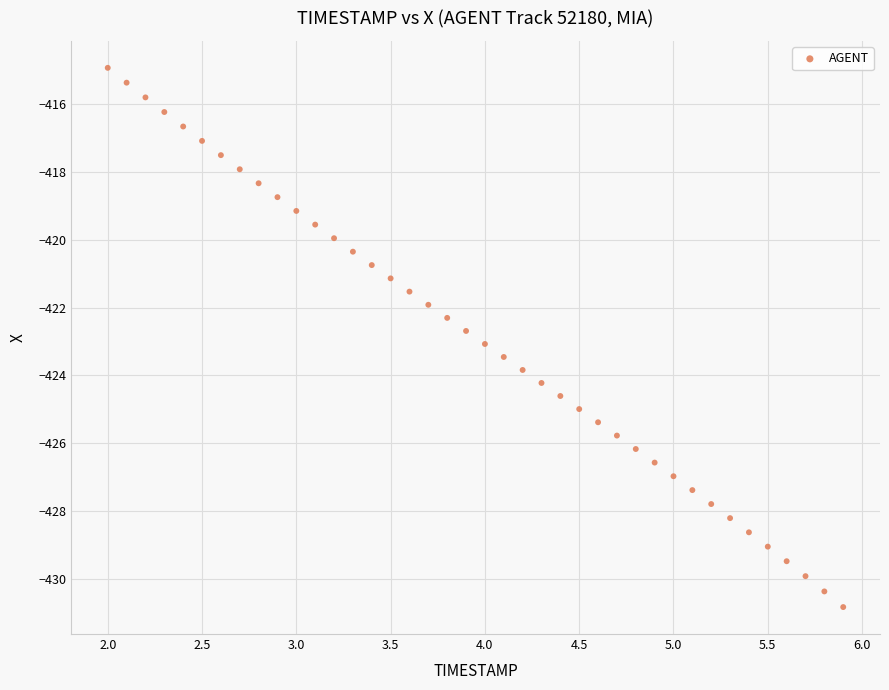

What is the range of Y values (max minus min)?

15.9